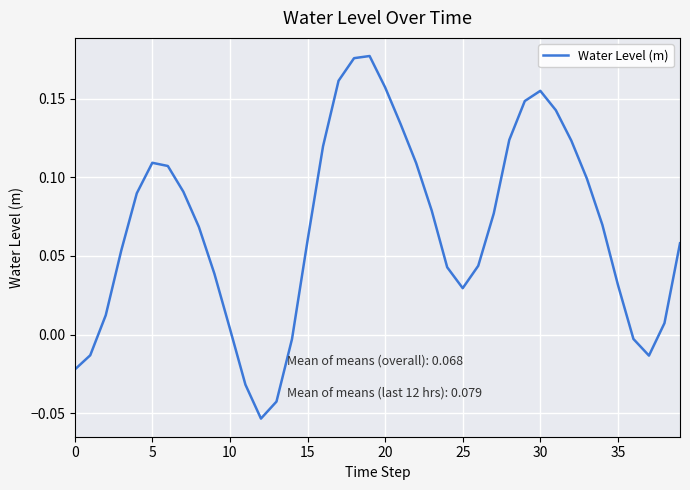

How many interior local peaks (higher than both neighbors) does the data have?

3